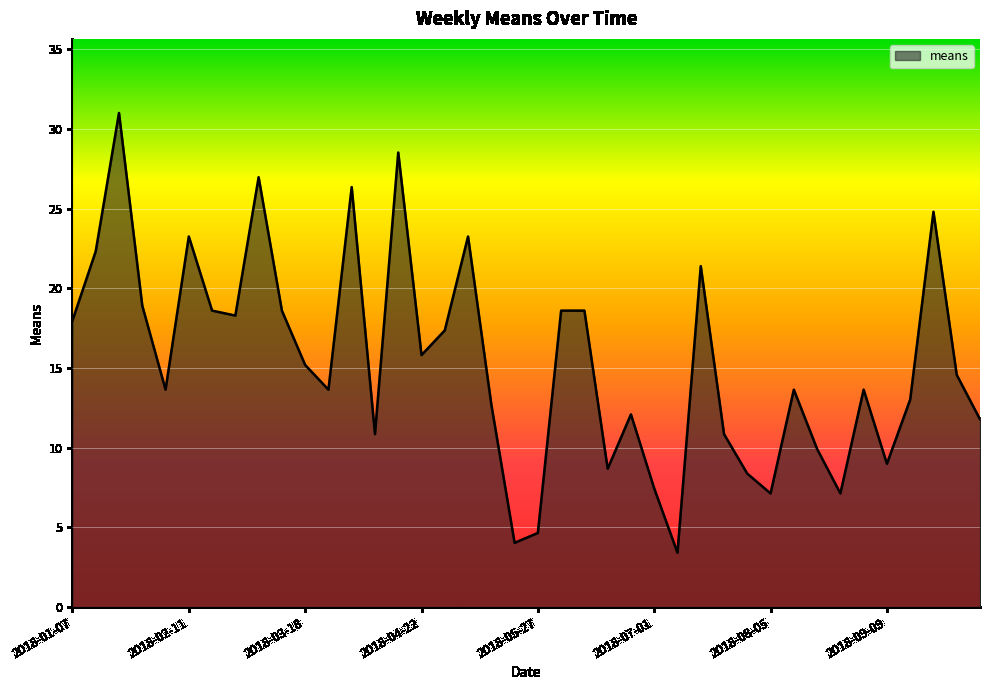

What is the smallest value displayed?

3.4